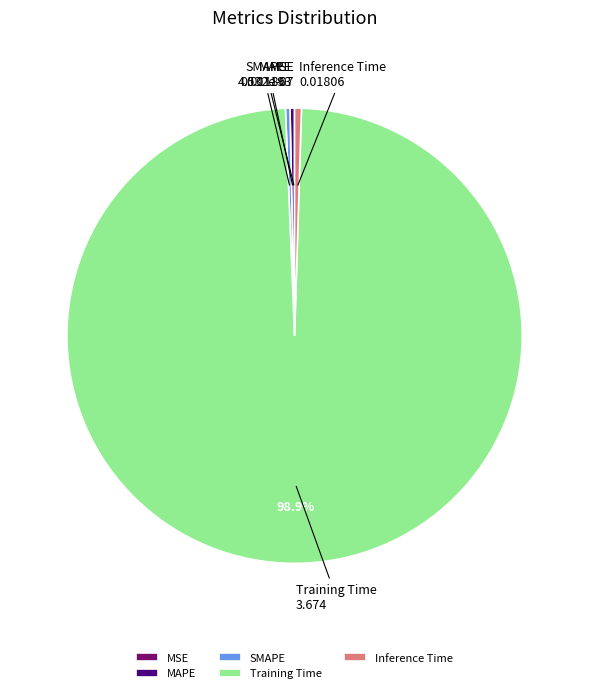

Between SMAPE and Training Time, which is larger?

Training Time